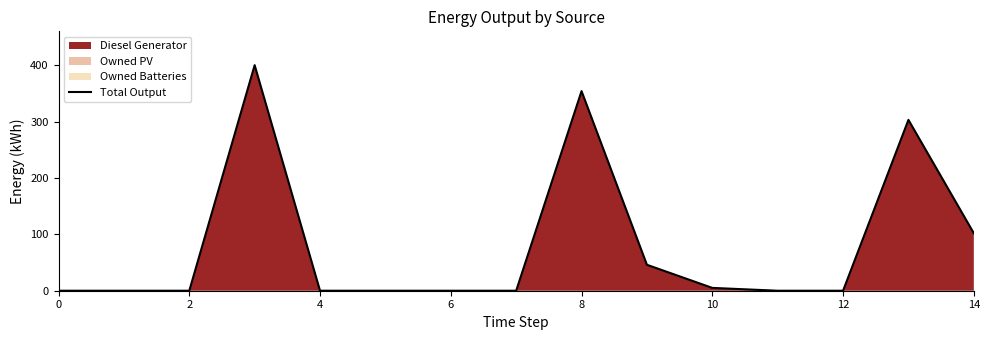

The chart shows a value of 0 at 11. True or false?

True